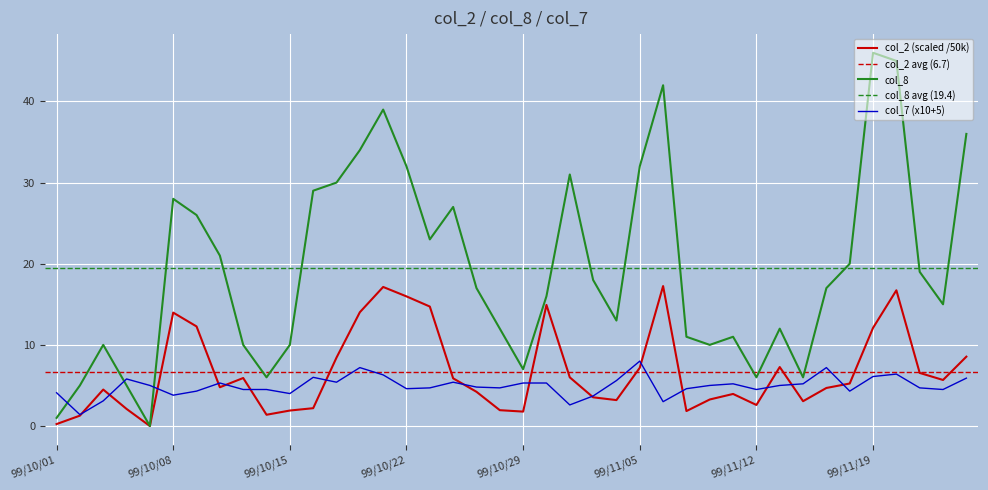

What is the maximum value shown in the chart?

46.0